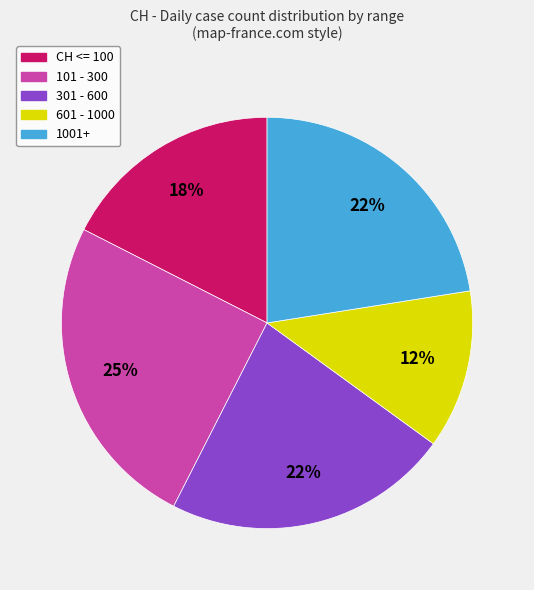

Is the sum of 301 - 600 and CH <= 100 greater than half?

No